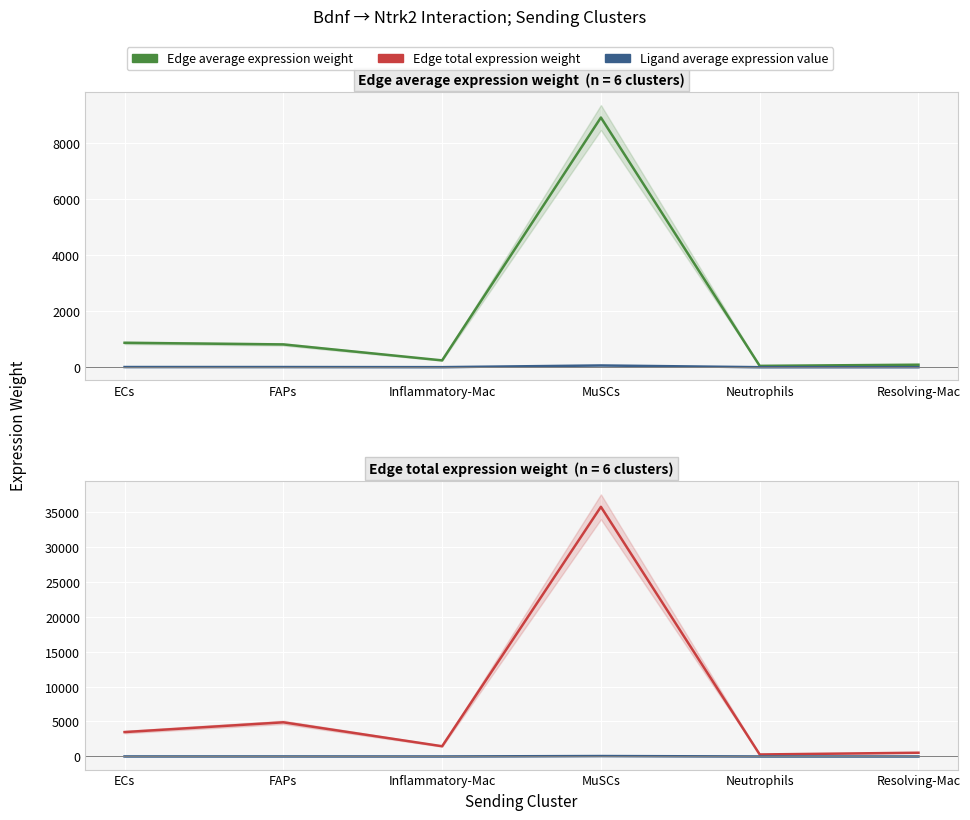

Where is Edge average expression weight nearest to the value 4484?

ECs